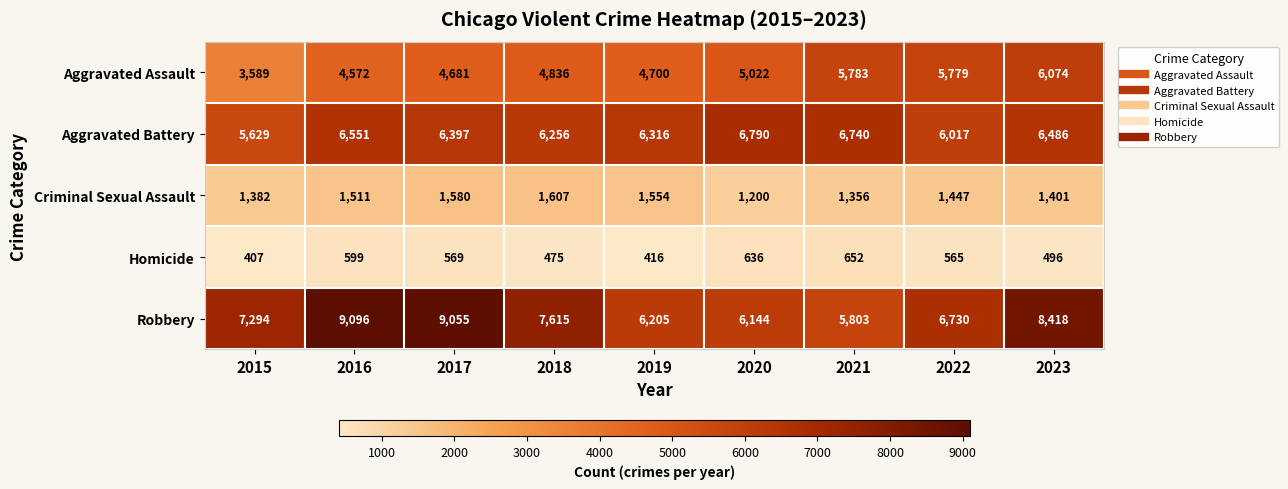

Where does the Aggravated Battery series first go above 6397?

2016